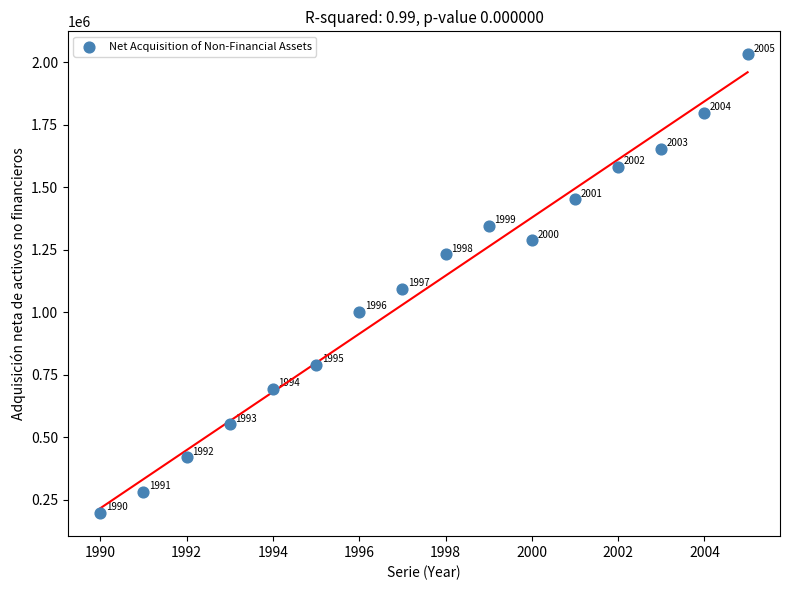

What Y value in the scatter plot is closest to 1114459?

1094942